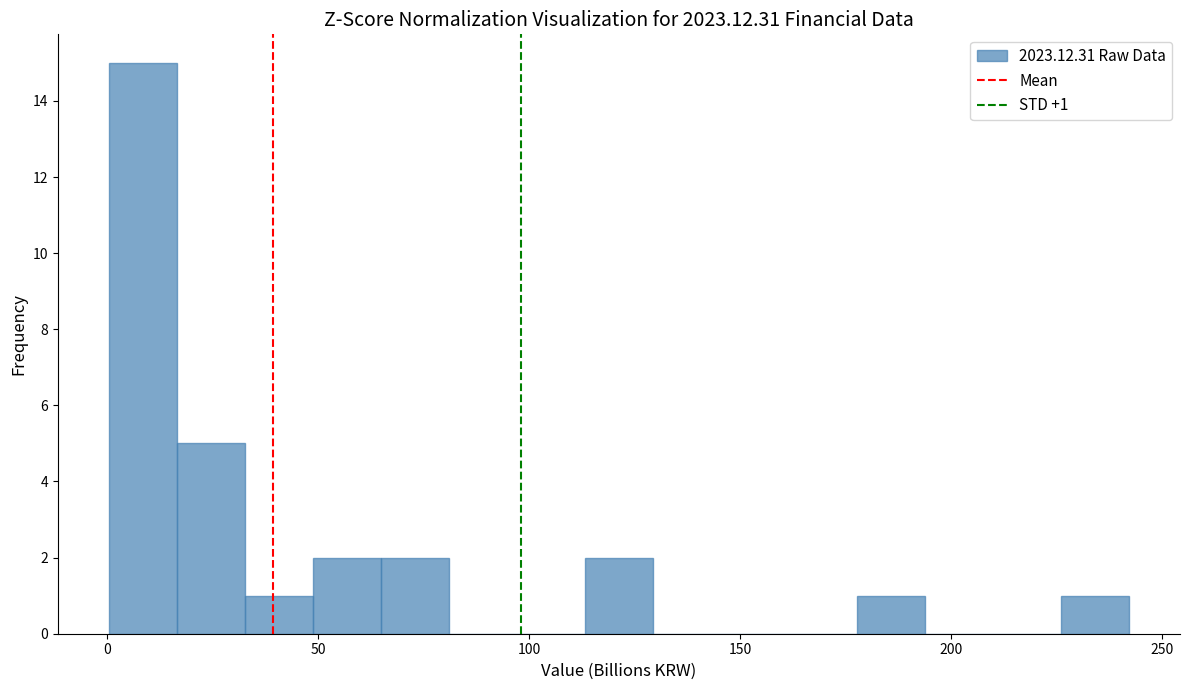

Around what value on the x-axis is the tallest bar? Give the approximate position of its centre, as read against the axis.

10